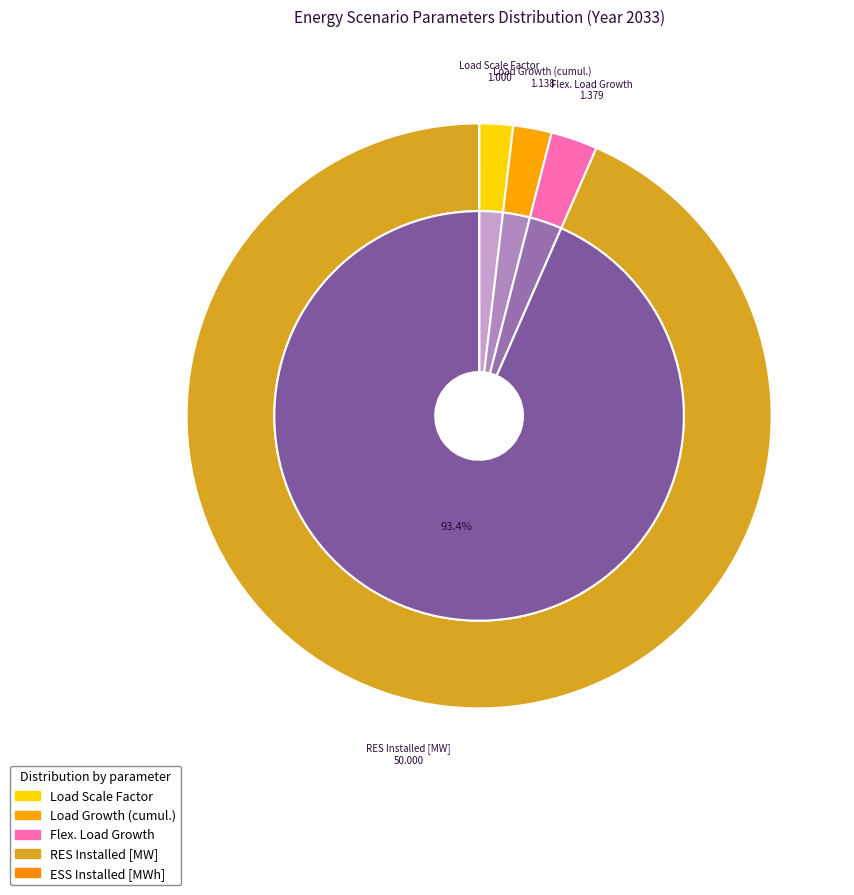

Which slice is the largest?

RES Installed [MW]